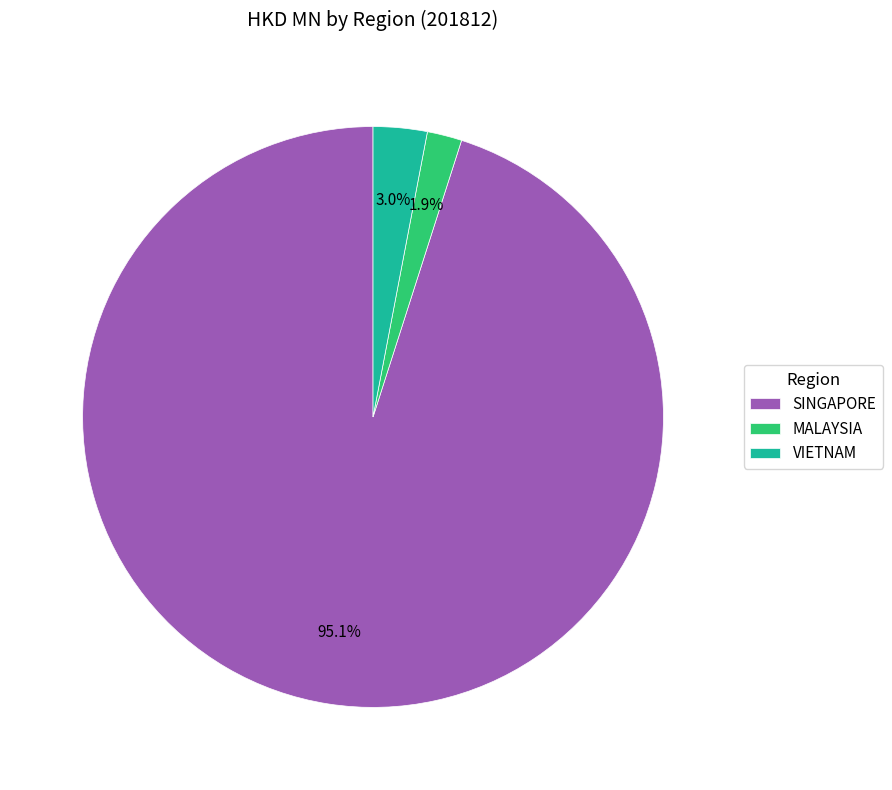

Does any single category account for the majority?

Yes